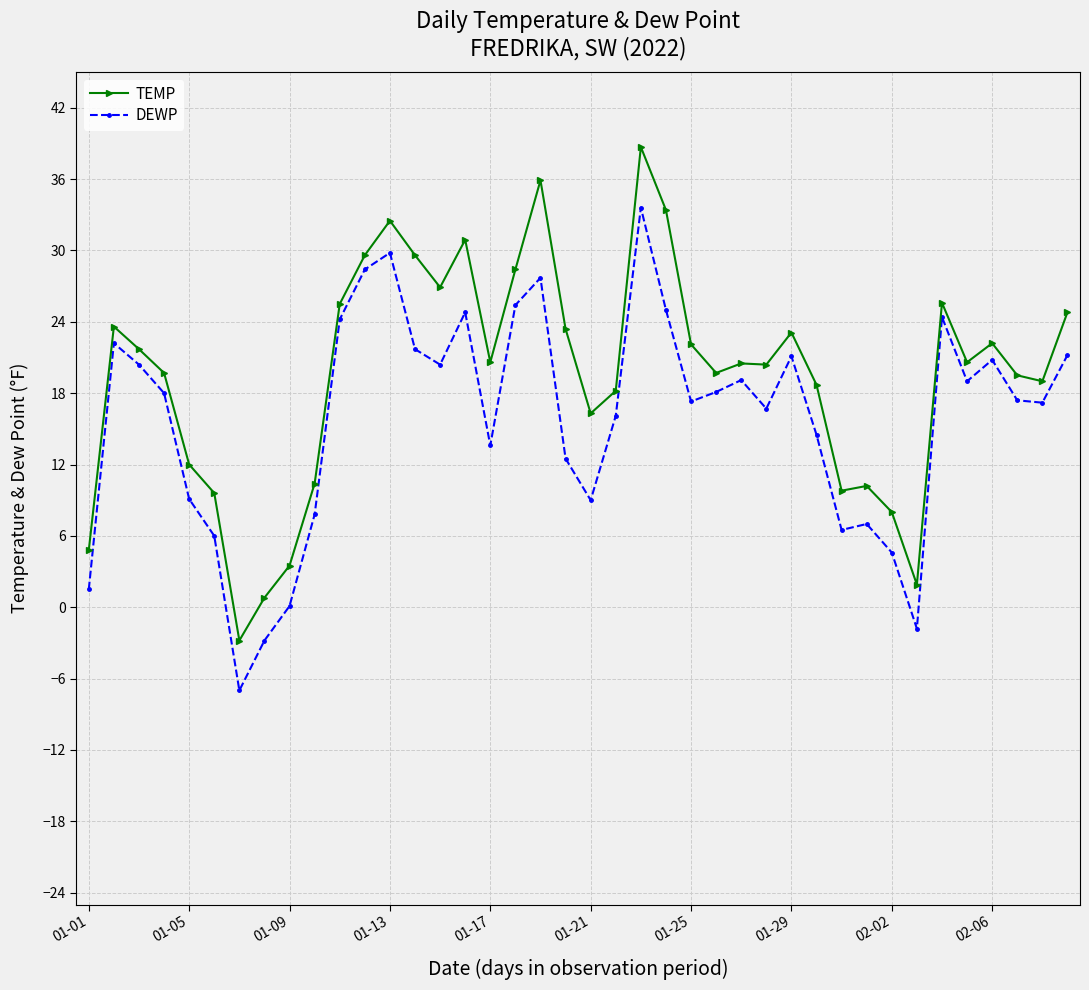

Rank the series by their average value, from lowest to highest.

DEWP, TEMP